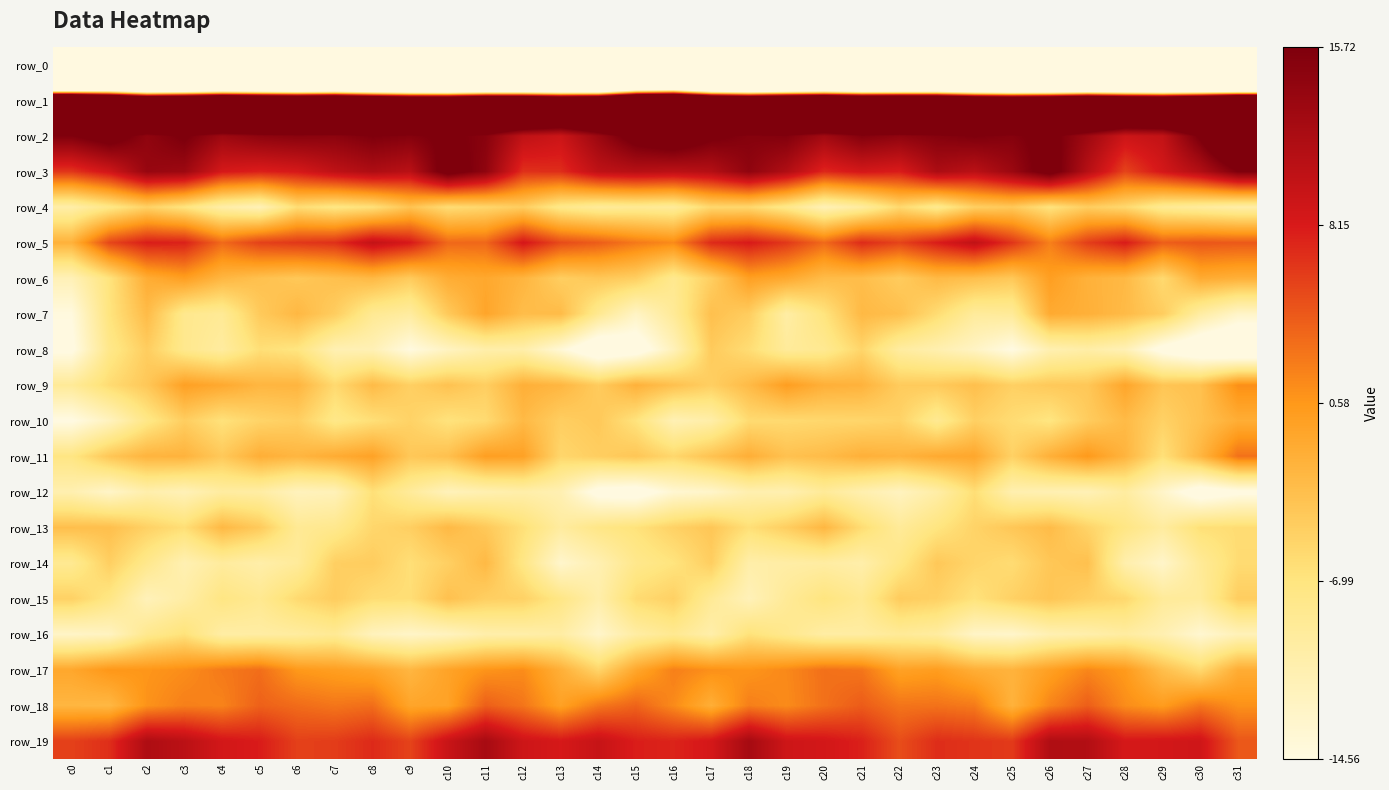

List the labels in order of row_9 value, smallest first.

c0, c1, c7, c25, c9, c17, c11, c14, c22, c23, c26, c2, c27, c29, c10, c16, c30, c24, c8, c18, c13, c5, c6, c21, c15, c20, c12, c4, c28, c3, c19, c31